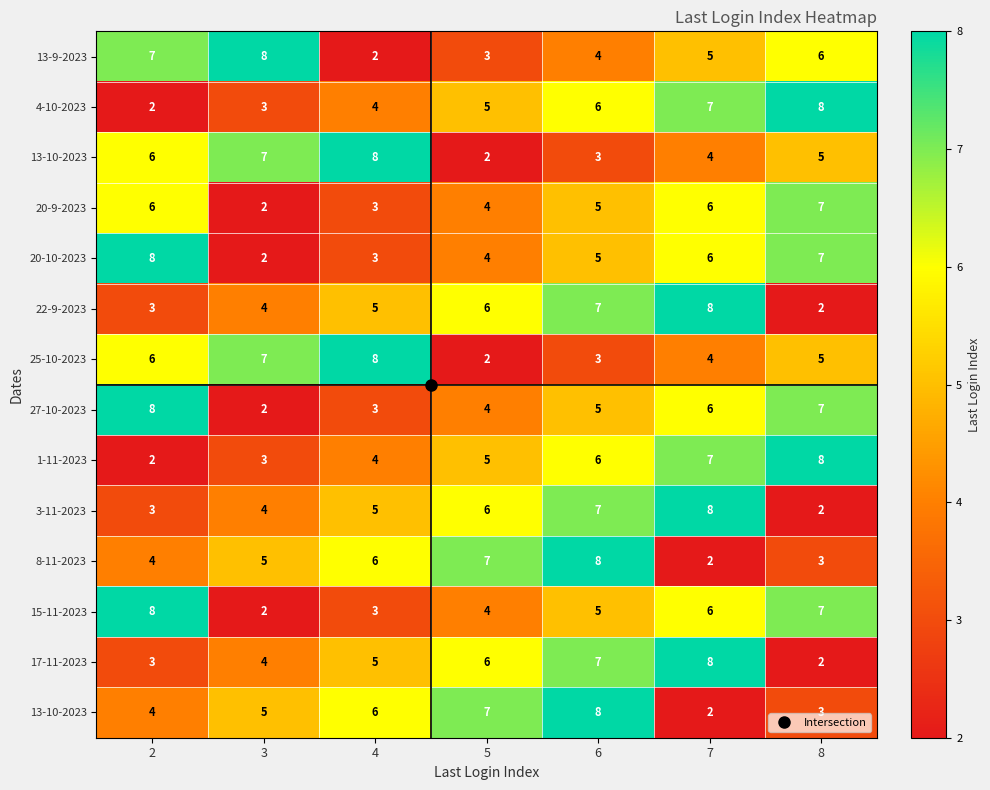

What is the spread (max minus min) of values at 4?

6